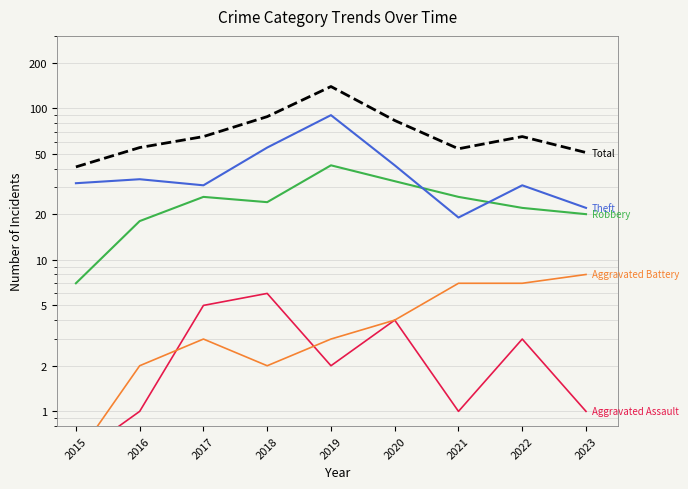

What is the difference between the second highest and minimum values in the Robbery series?

26.0